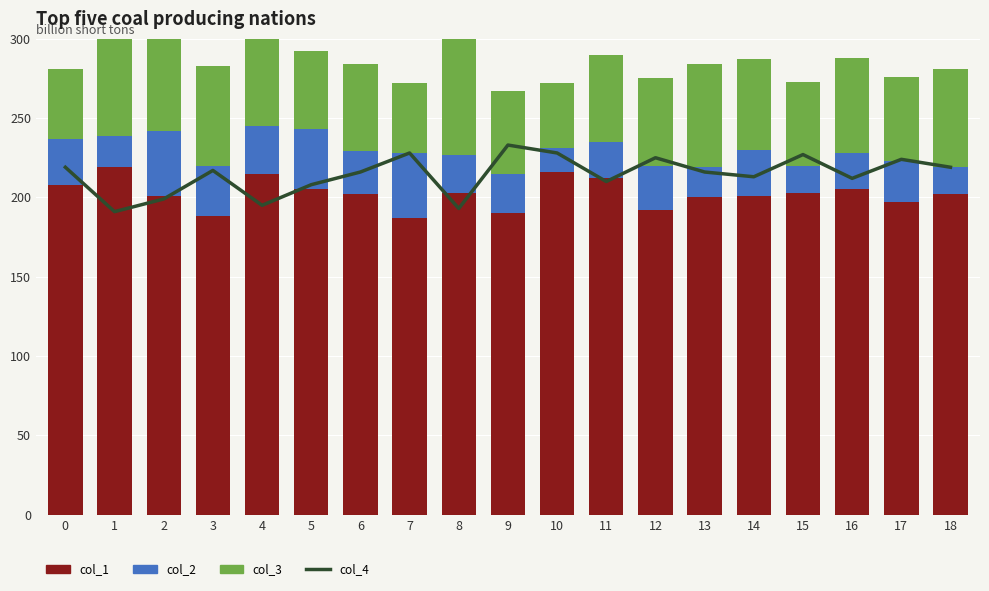

Reading left to right, list all the values displayed in this chart.

col_4: 0=219	1=191	2=199	3=217	4=195	5=208	6=216	7=228	8=193	9=233	10=228	11=210	12=225	13=216	14=213	15=227	16=212	17=224	18=219
col_1: 0=208	1=219	2=201	3=188	4=215	5=205	6=202	7=187	8=203	9=190	10=216	11=212	12=192	13=200	14=201	15=203	16=205	17=197	18=202
col_2: 0=29	1=20	2=41	3=32	4=30	5=38	6=27	7=41	8=24	9=25	10=15	11=23	12=28	13=19	14=29	15=17	16=23	17=26	18=17
col_3: 0=44	1=70	2=59	3=63	4=60	5=49	6=55	7=44	8=80	9=52	10=41	11=55	12=55	13=65	14=57	15=53	16=60	17=53	18=62